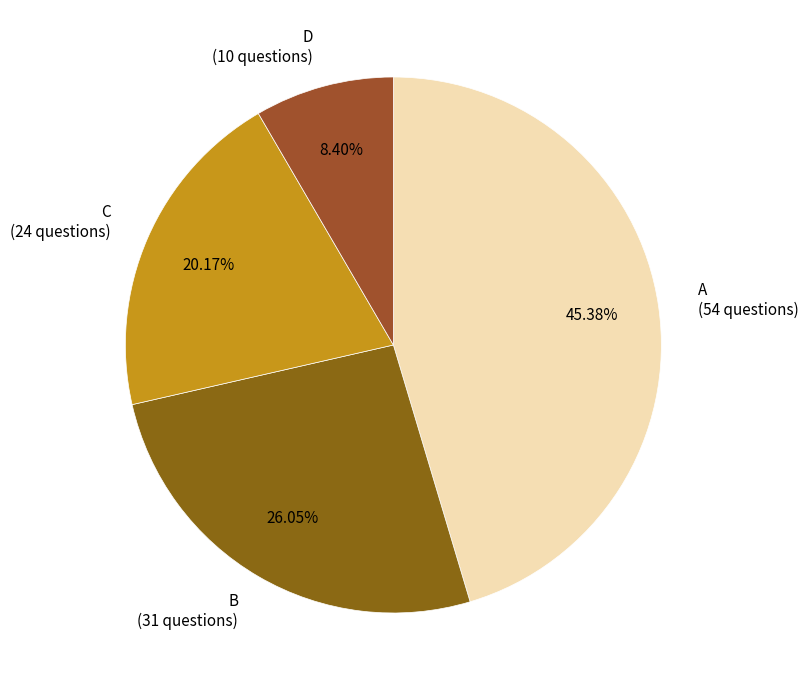

Is there a majority slice in this chart?

No